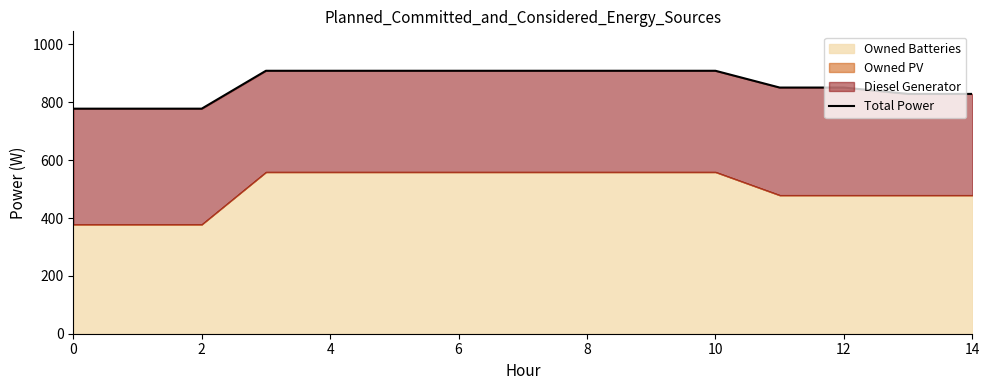

How many categories are shown in the chart?

15